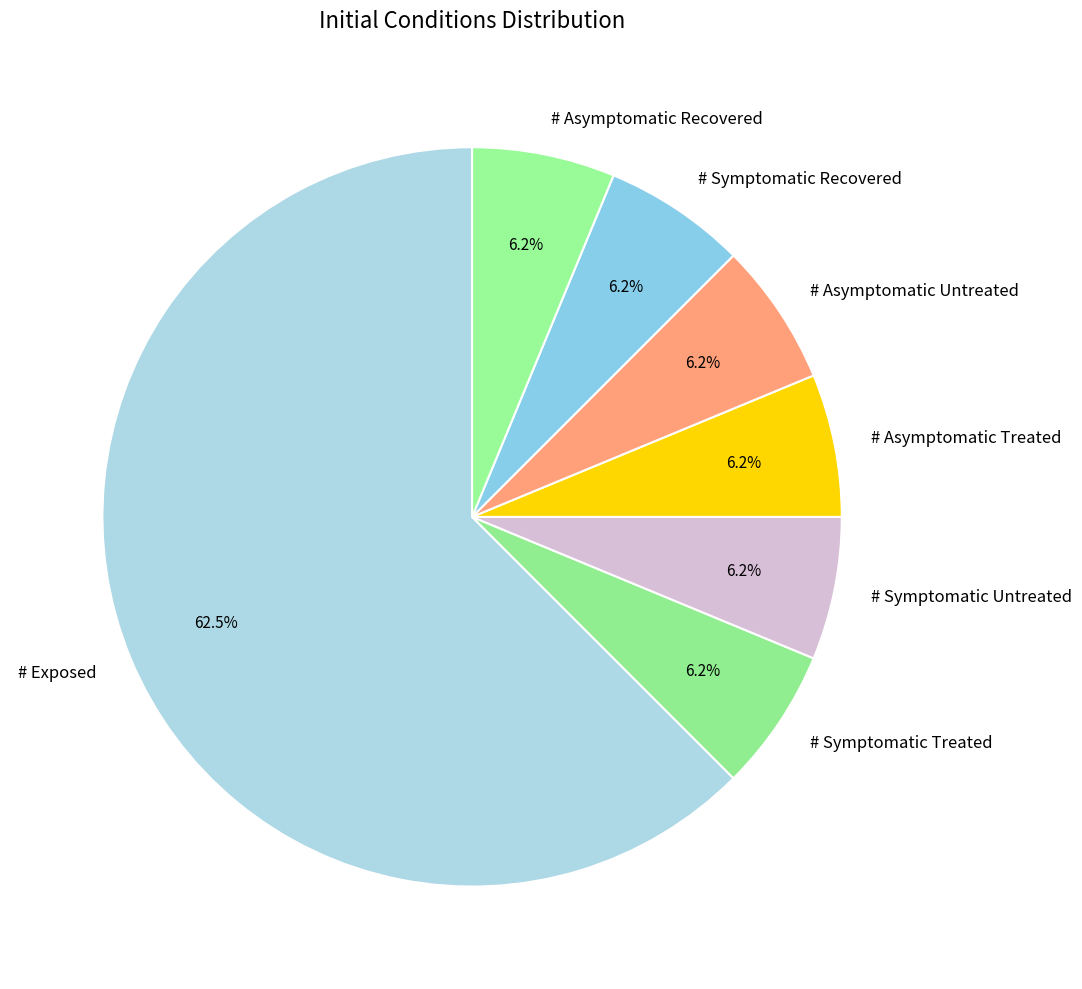

Is it true that # Asymptomatic Treated is 6% of the pie?

True